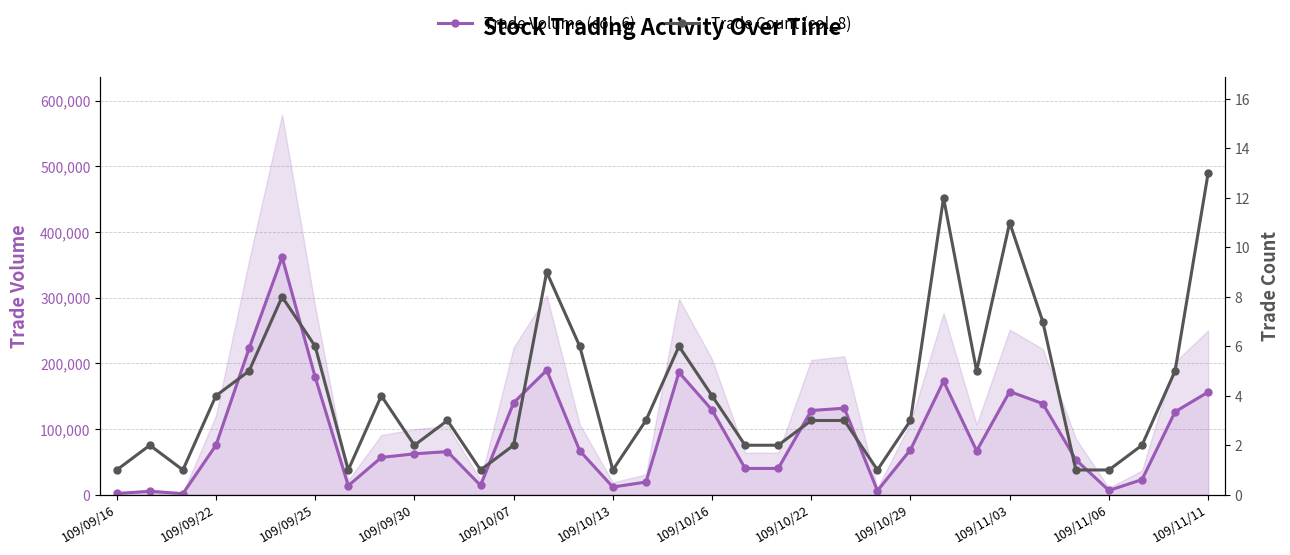

Does the chart display data point markers on the line(s)?

Yes